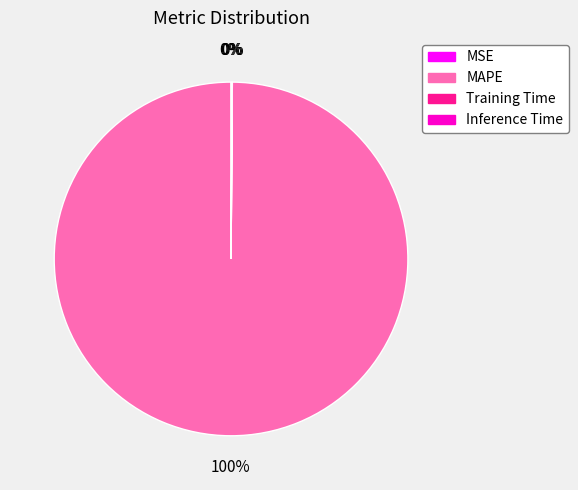

To the nearest percent, what is the average slice percentage?

25%